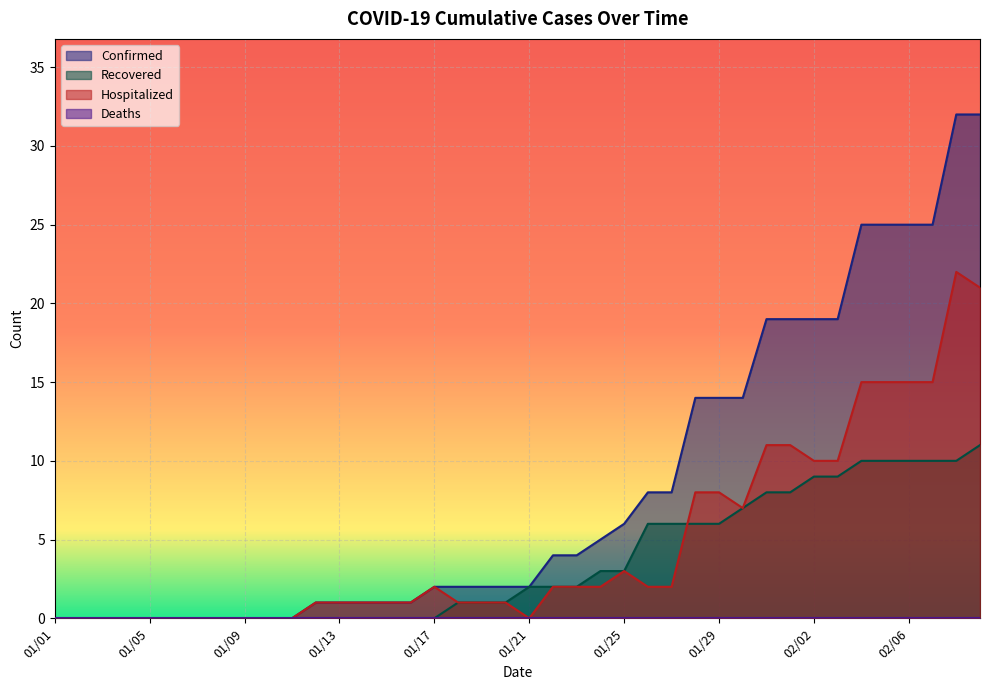

Is the value of Confirmed at 01/19 greater than the value of Hospitalized at 01/10?

Yes